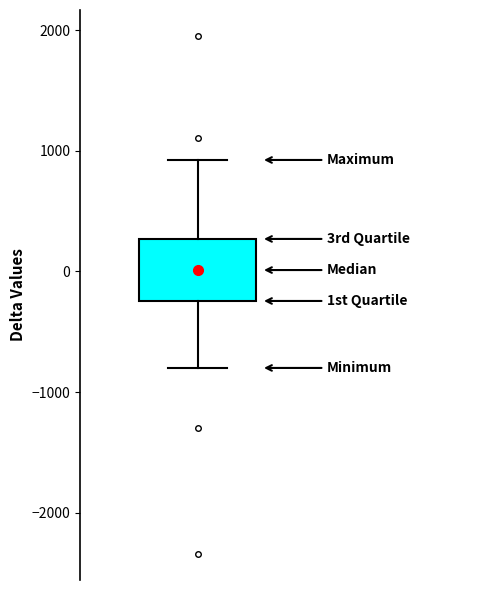

Where does the median line of the box sit on the y-axis? The values are not printed on the chart, so give them approximately, as read against the axis.

0